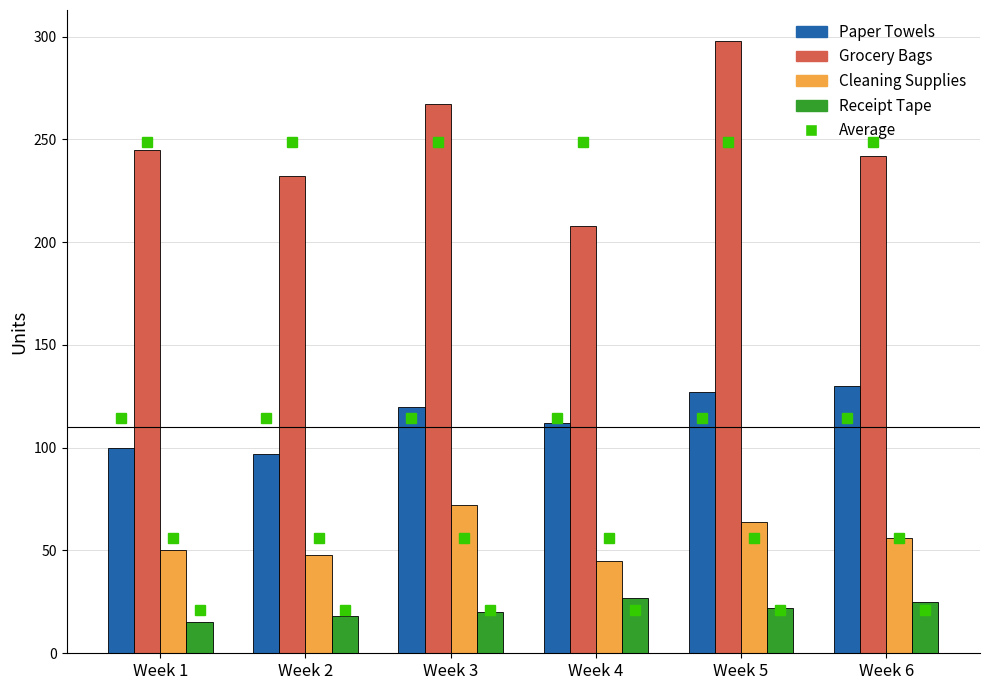

Count the number of categories in the chart.

6